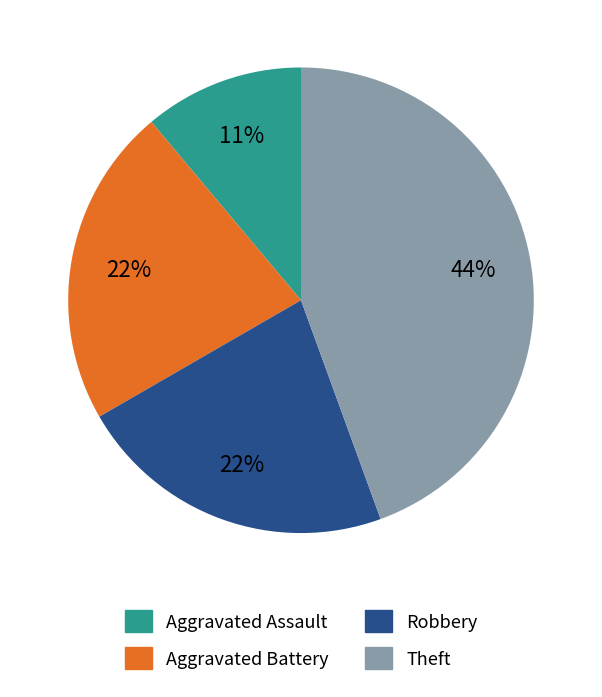

To the nearest percent, what is the average slice percentage?

25%